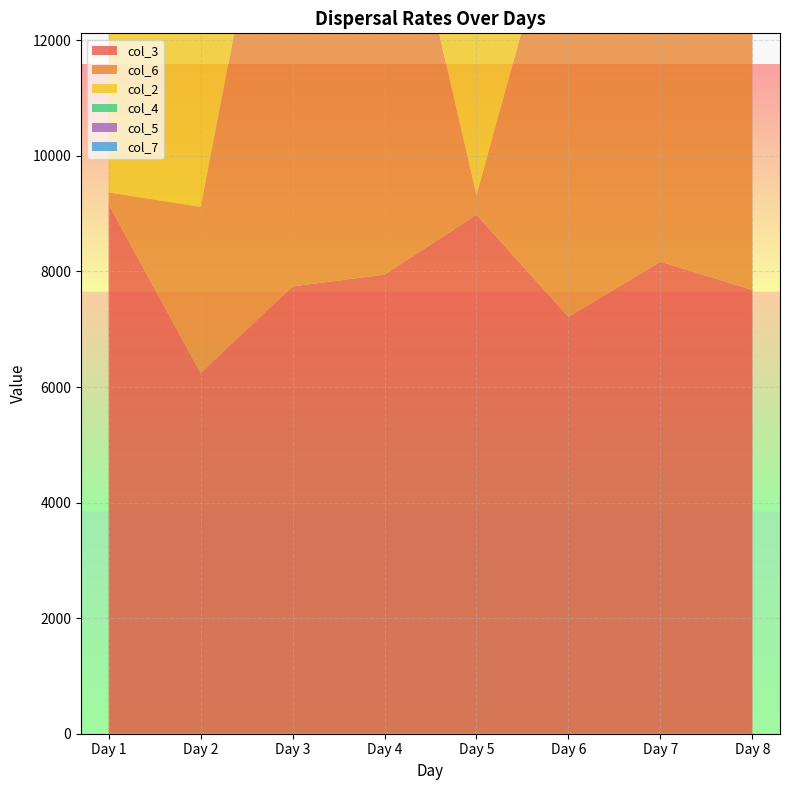

Reading left to right, transcribe all the data shown in this chart.

col_3: 9160	6243	7741	7946	8981	7213	8170	7680
col_6: 209	2874	9599	8257	343	7869	8509	8269
col_2: 9096	6714	7462	7760	9371	6908	8164	7470
col_4: 7432	7048	6500	7704	8603	6730	8473	7981
col_5: 6600	7232	7007	7562	5558	6861	7930	7539
col_7: 198	307	419	6553	96	3852	10540	8681